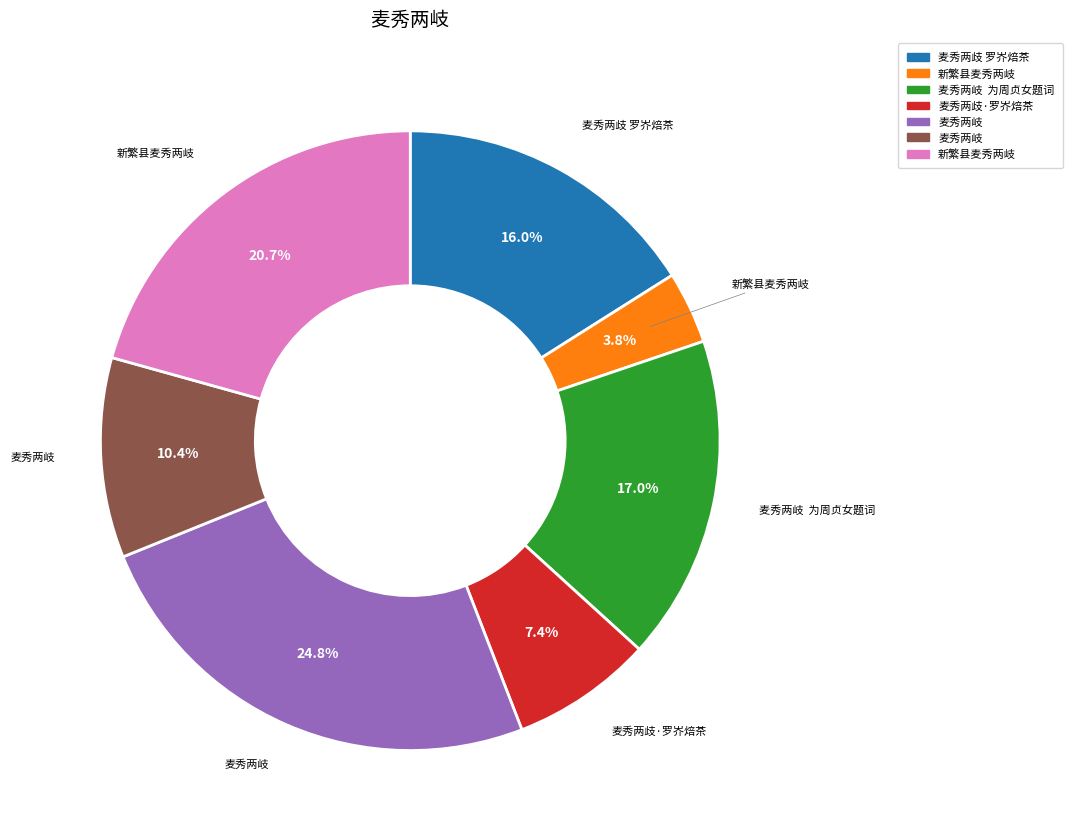

Is there a majority slice in this chart?

No